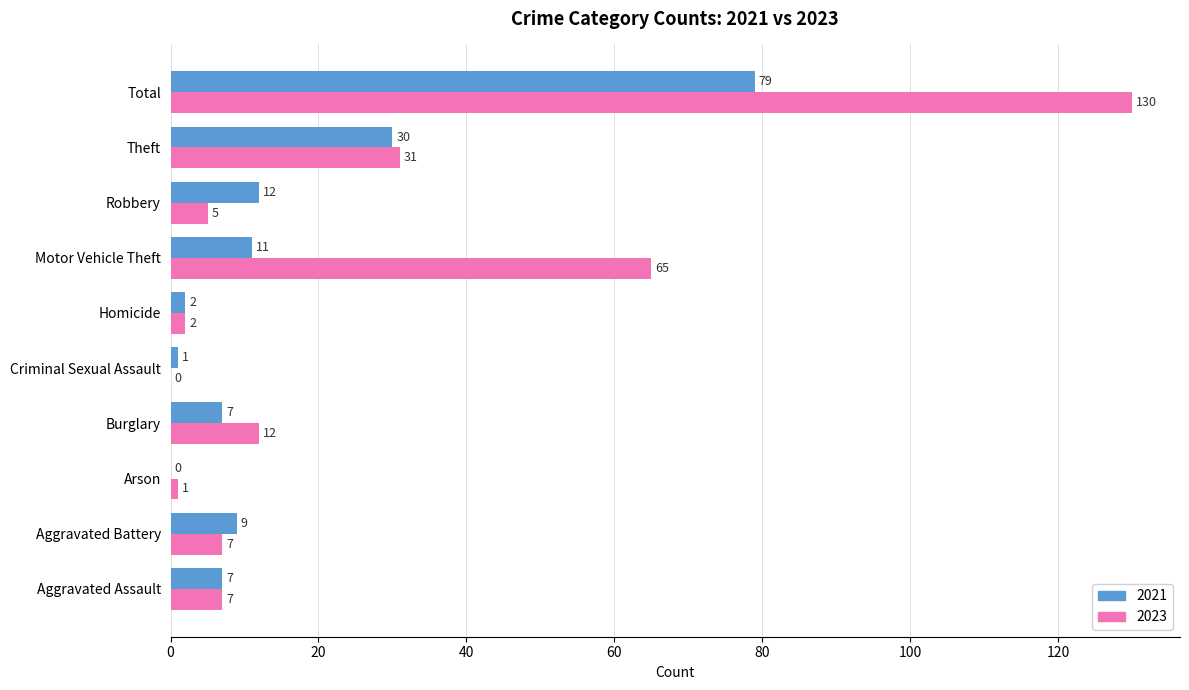

Between Aggravated Assault and Criminal Sexual Assault, which series saw the biggest shift?

2023